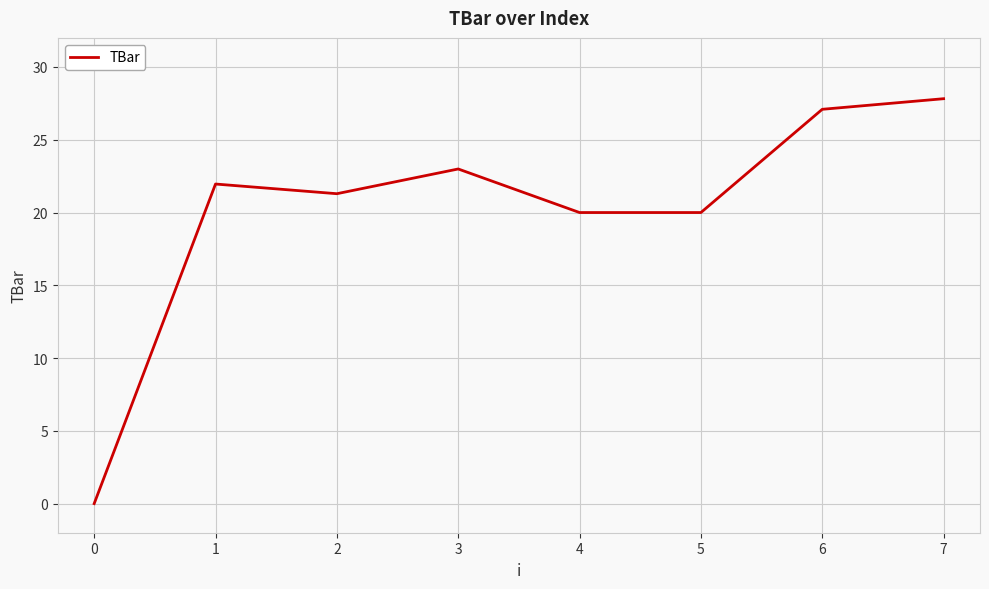

What is the approximate value at 3?

23.0